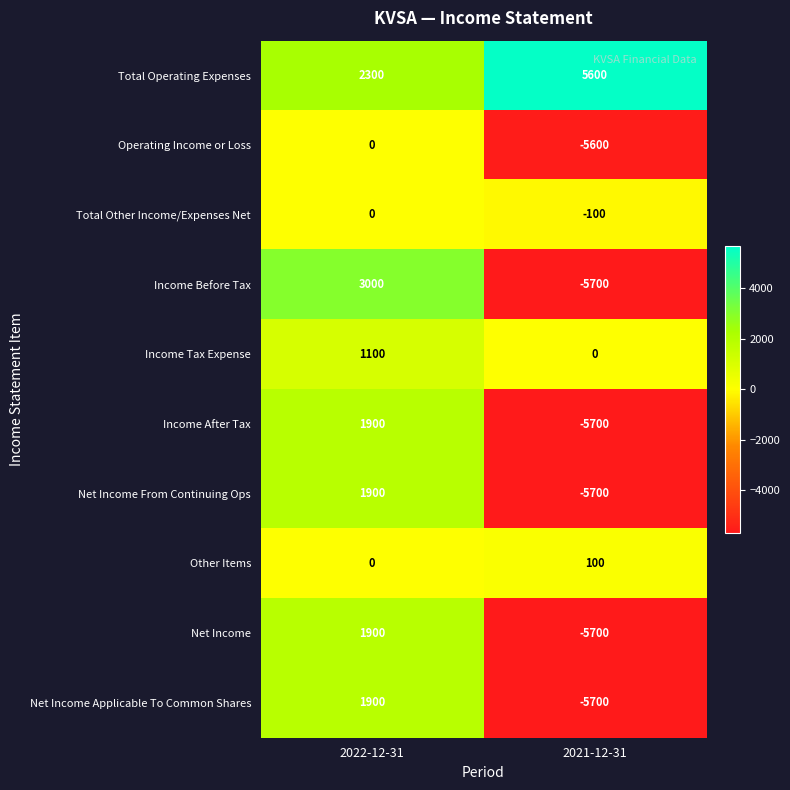

What is the greatest value displayed?

5600